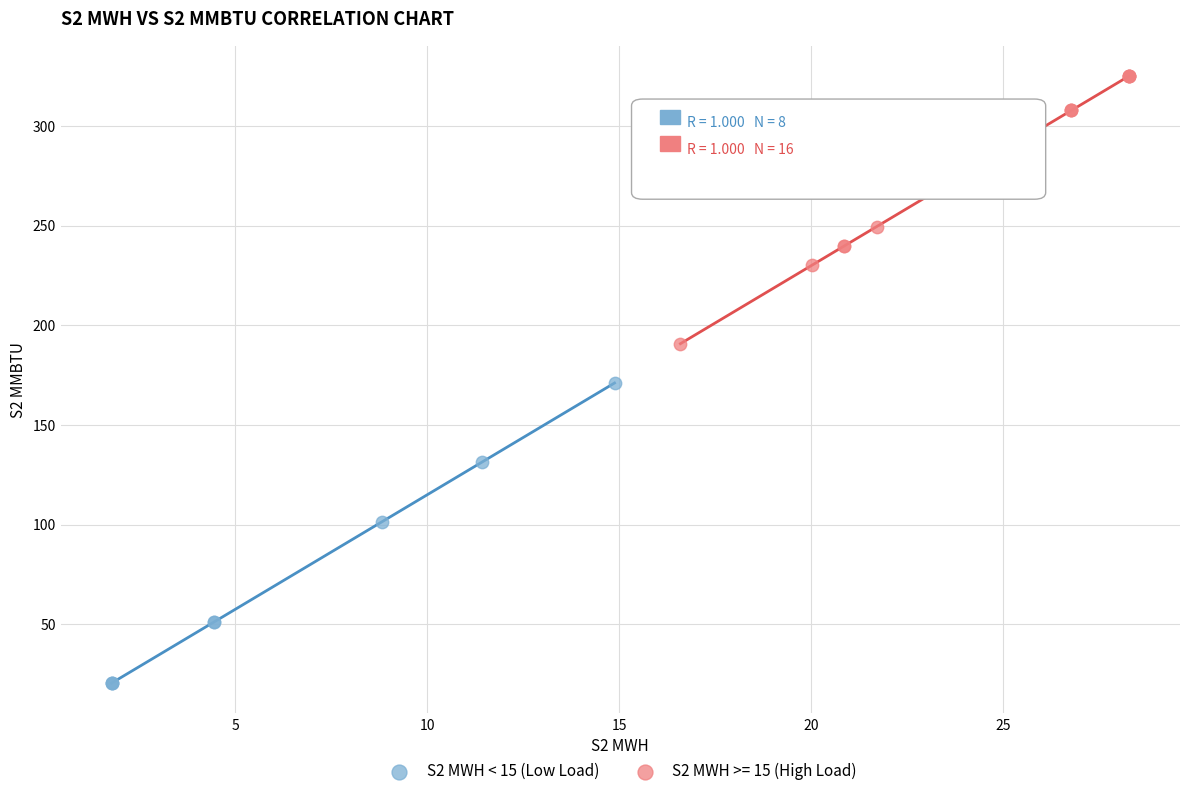

Which series contains the lowest Y value?

S2 MWH < 15 (Low Load)